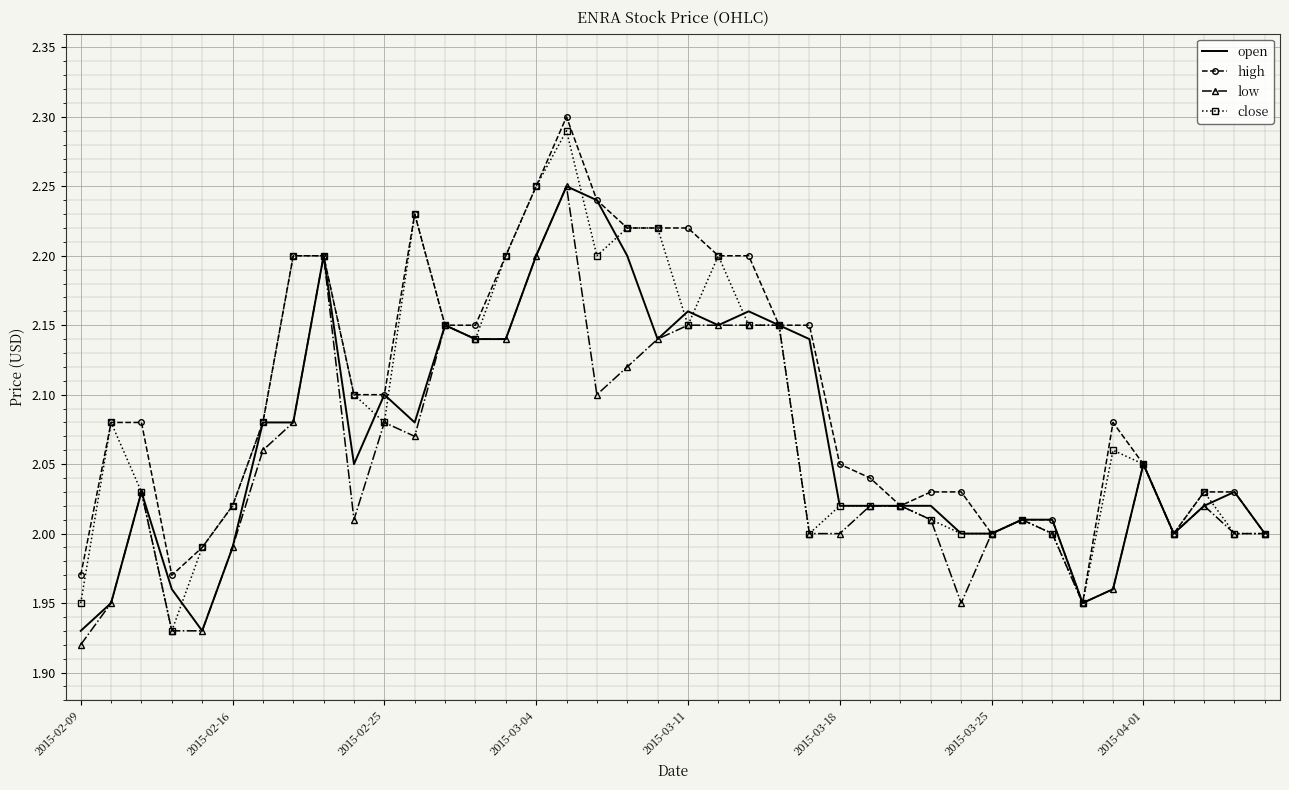

List the series in order of their overall mean, lowest first.

low, open, close, high